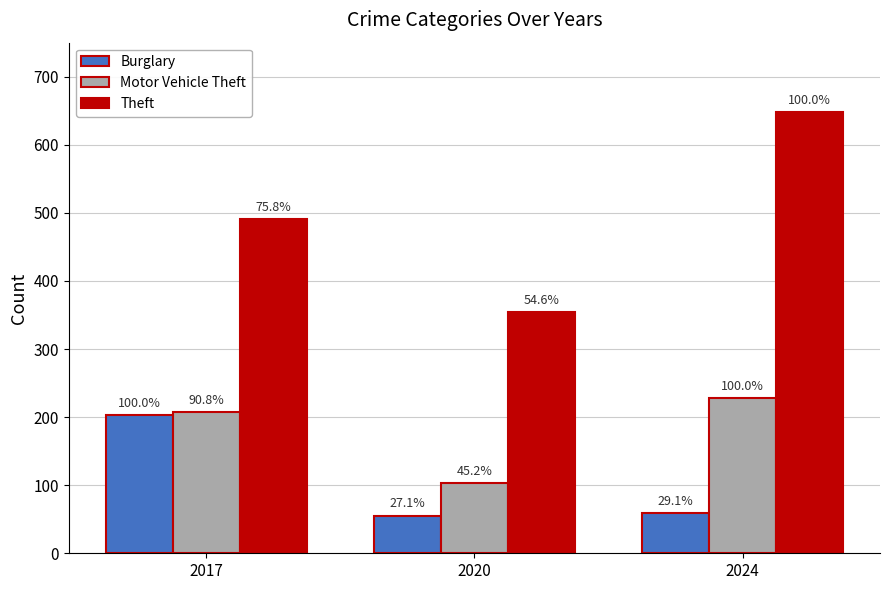

What is the maximum value shown in the chart?

648